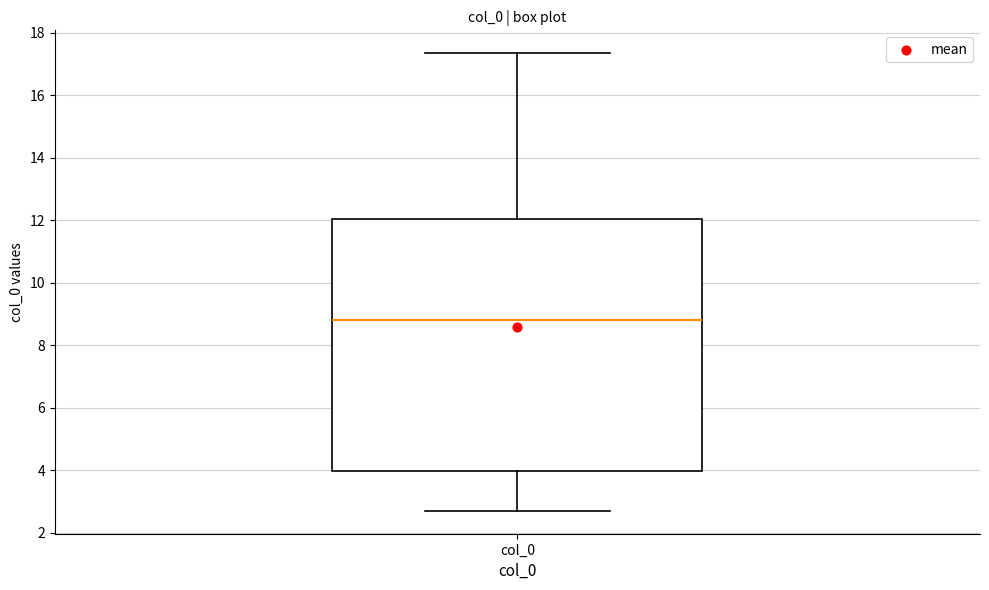

Transcribe this box plot: give where the median line is, the range the box spans, and where the two whiskers end, as read against the y-axis. The values are not printed on the chart, so give them approximately, as read against the axis.

median 8.8, box 4.0 to 12.0, whiskers 2.8 to 17.4